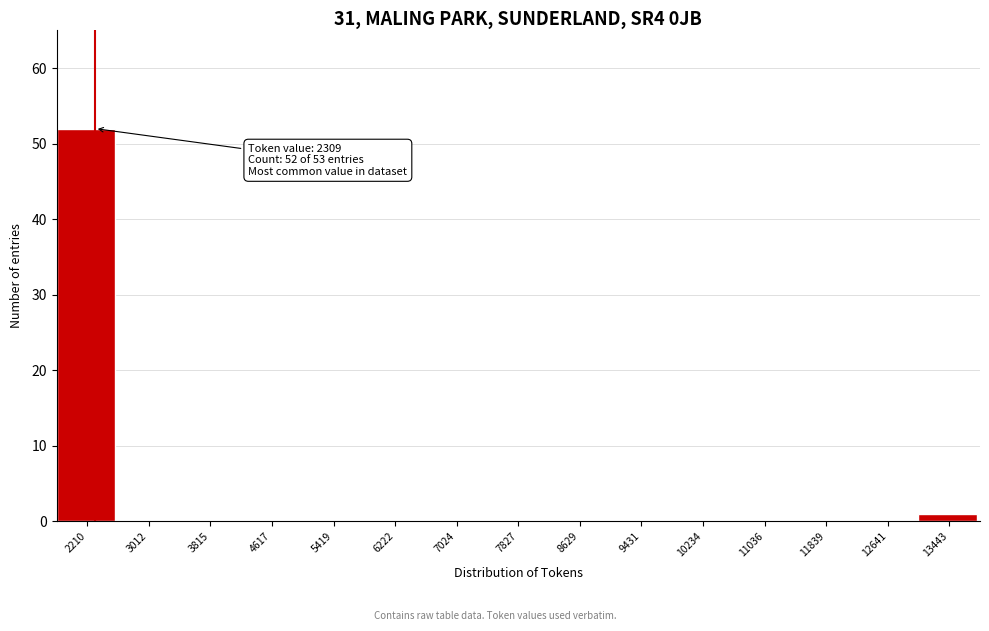

Over which range of the x-axis is the bar tallest?

1800 to 2600